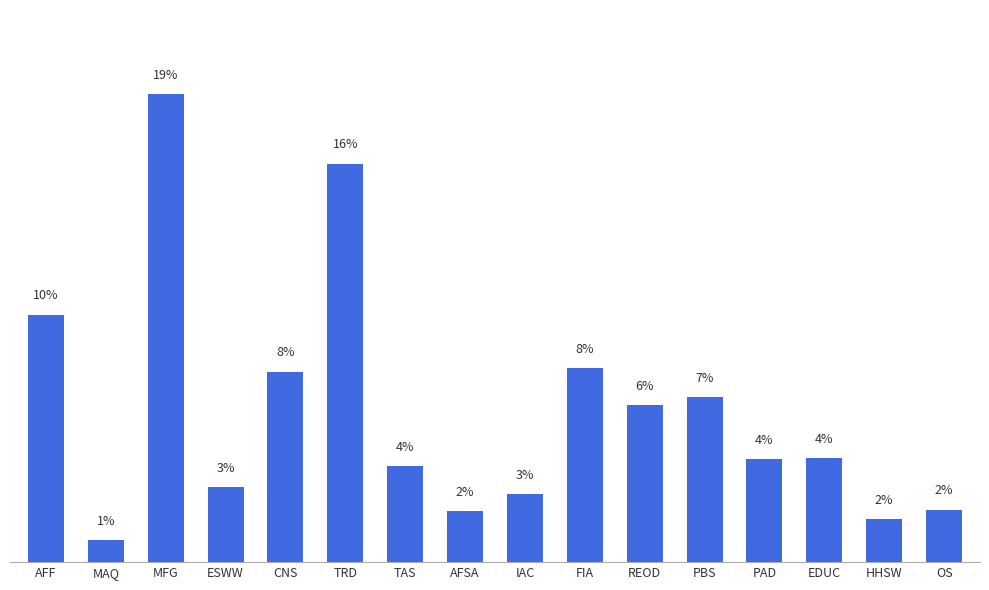

Reading left to right, extract all data points from this chart.

AFF=1716192.5	MAQ=154636.5	MFG=3242974.2	ESWW=519331.2	CNS=1321086.4	TRD=2762815.5	TAS=666749.1	AFSA=352280.3	IAC=472989.8	FIA=1344792.7	REOD=1086830.6	PBS=1143813.0	PAD=712160.1	EDUC=722157.3	HHSW=298161.0	OS=363864.0